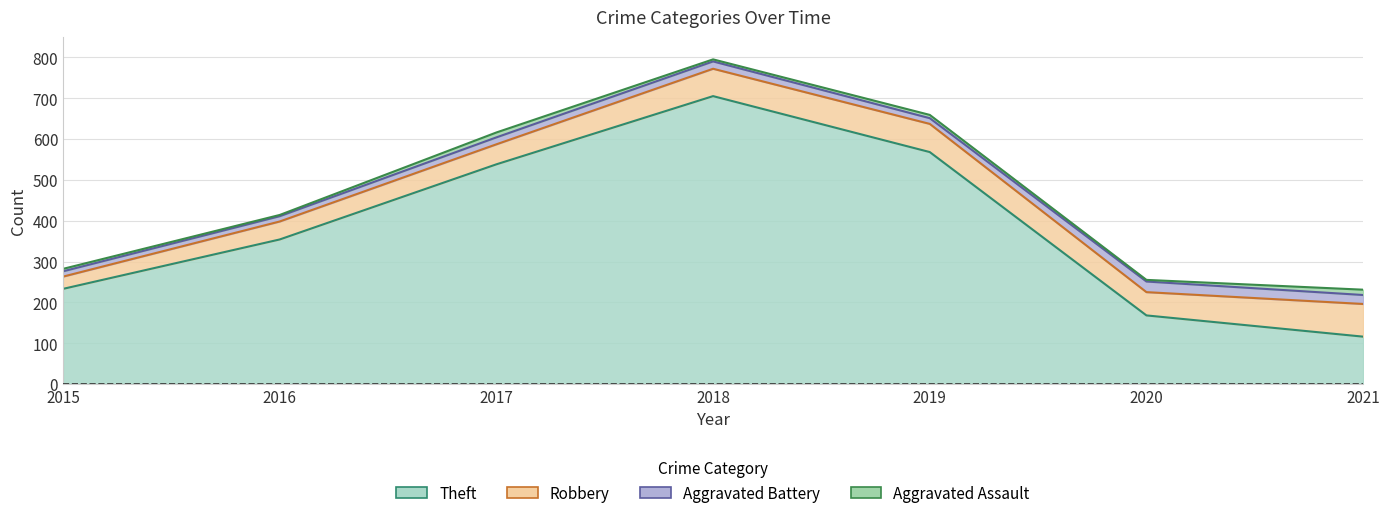

At which category is the sum across all series the highest?

2018